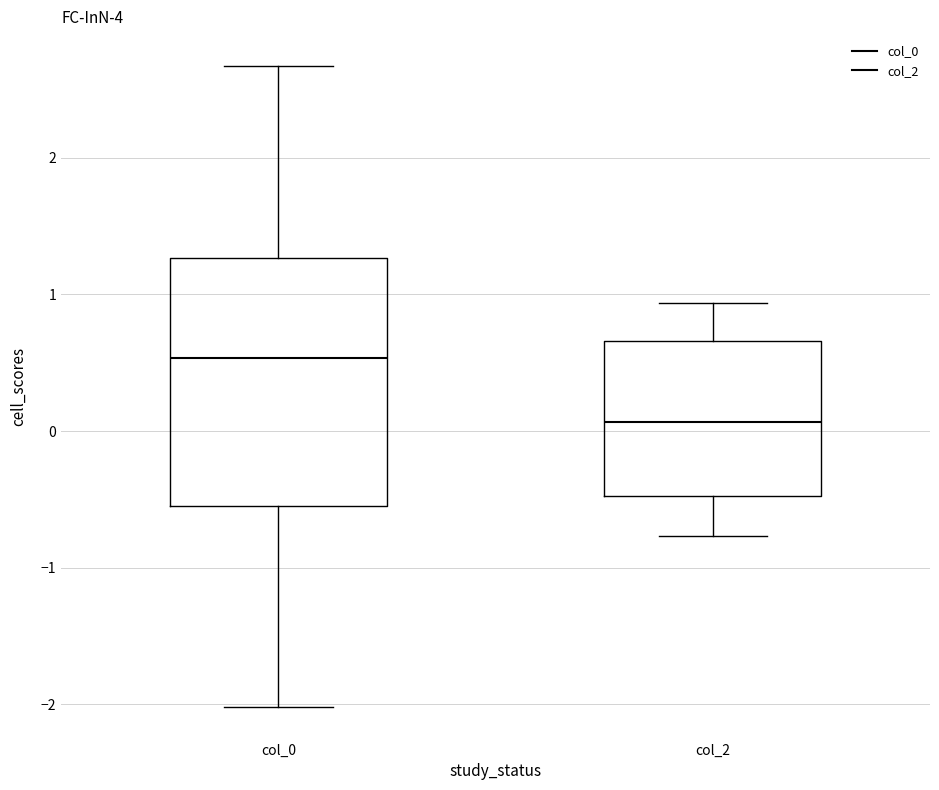

Where does the upper whisker of the box for col_0 end on the y-axis? The values are not printed on the chart, so give them approximately, as read against the axis.

2.7